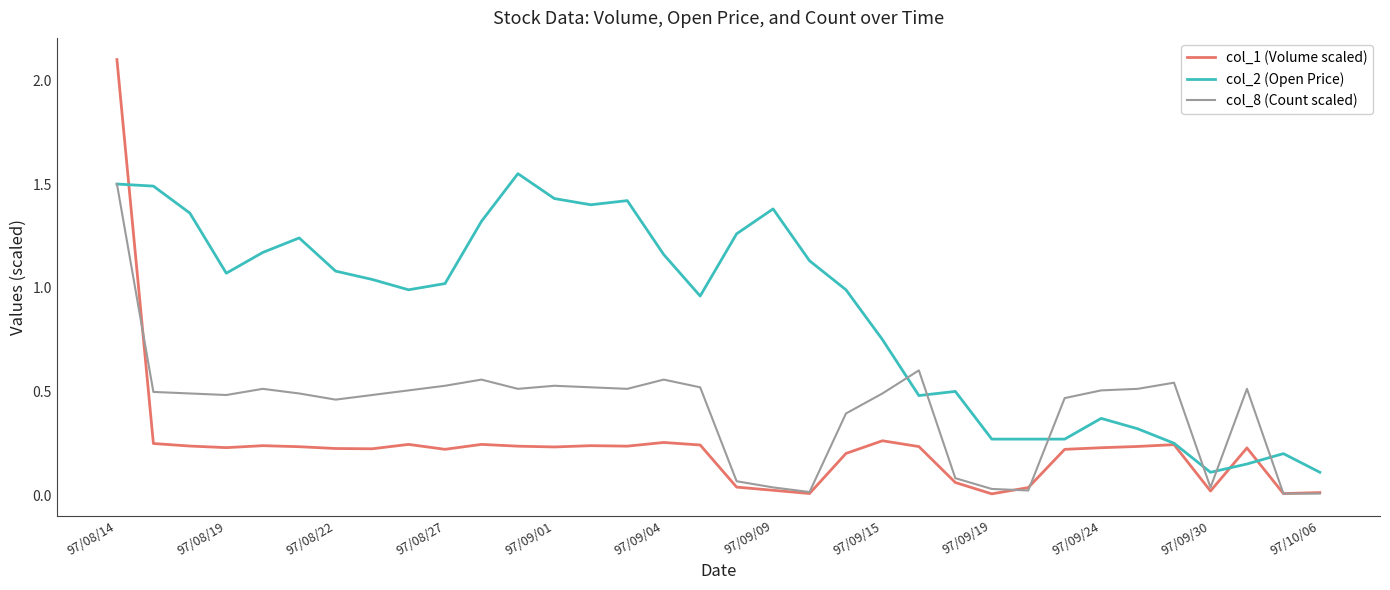

Which series has the largest range (max minus min)?

col_1 (Volume scaled)